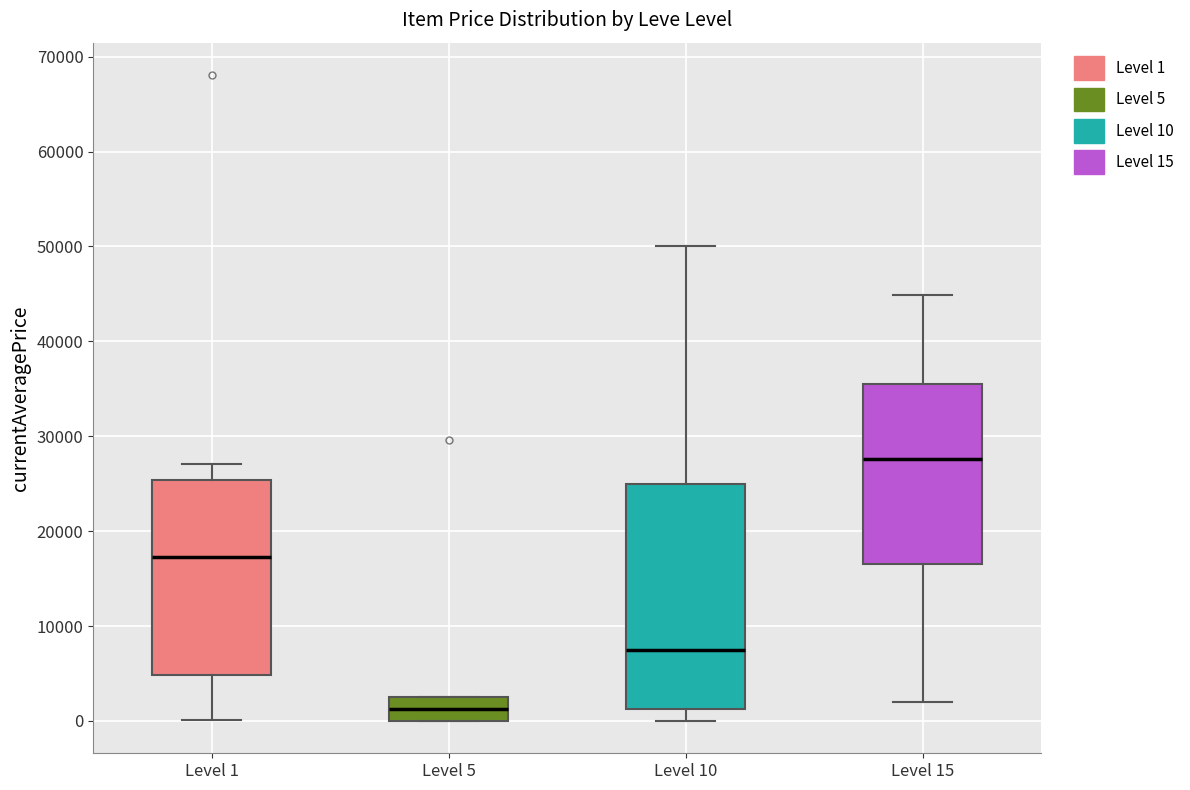

Reading left to right, read every box against the y-axis: the position of its median line, the range the box covers, and the ends of its whiskers. The values are not printed on the chart, so give them approximately, as read against the axis.

Level 1: median 17000, box 5000 to 25000, whiskers 0 to 27000
Level 5: median 1000, box 0 to 2000, whiskers 0 to 3000
Level 10: median 8000, box 1000 to 25000, whiskers 0 to 50000
Level 15: median 28000, box 17000 to 36000, whiskers 2000 to 45000